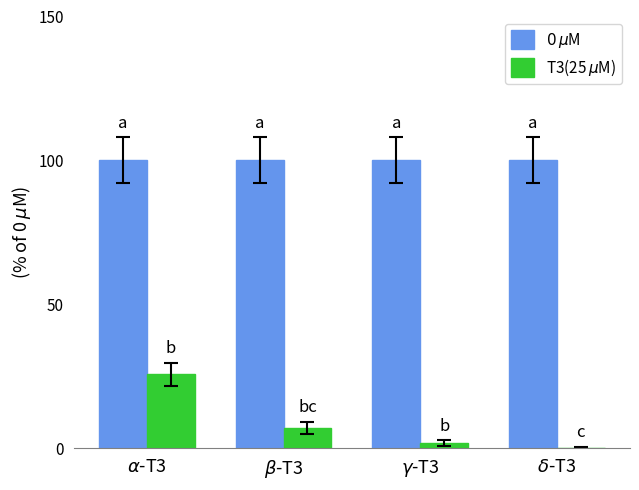

What is the greatest value displayed?

100.0